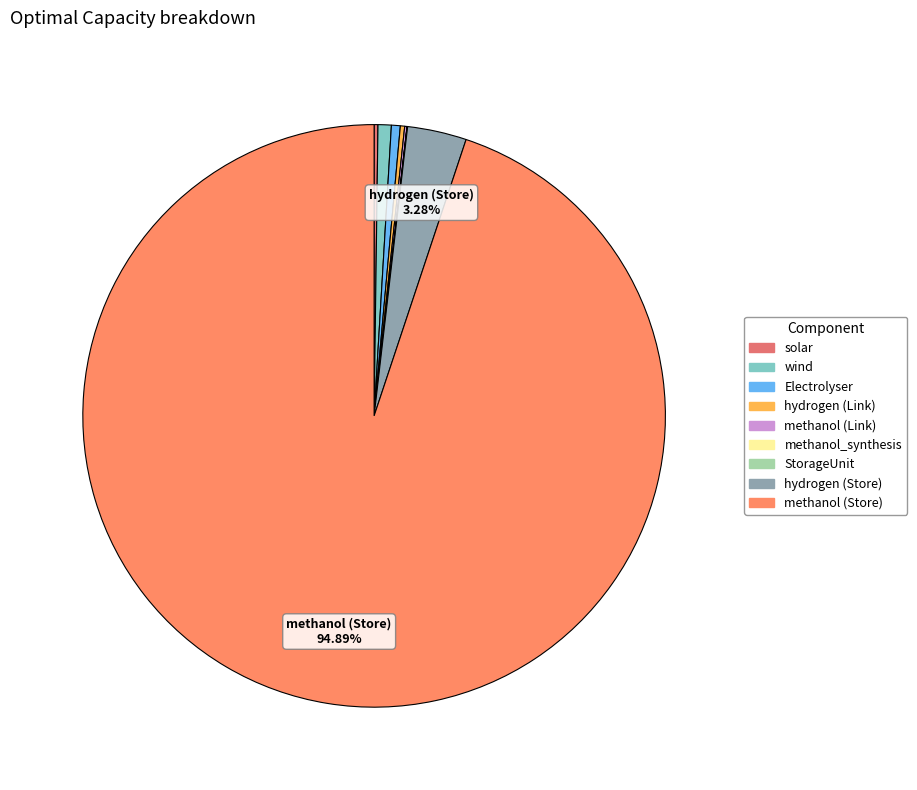

How many segments does this pie chart have?

9